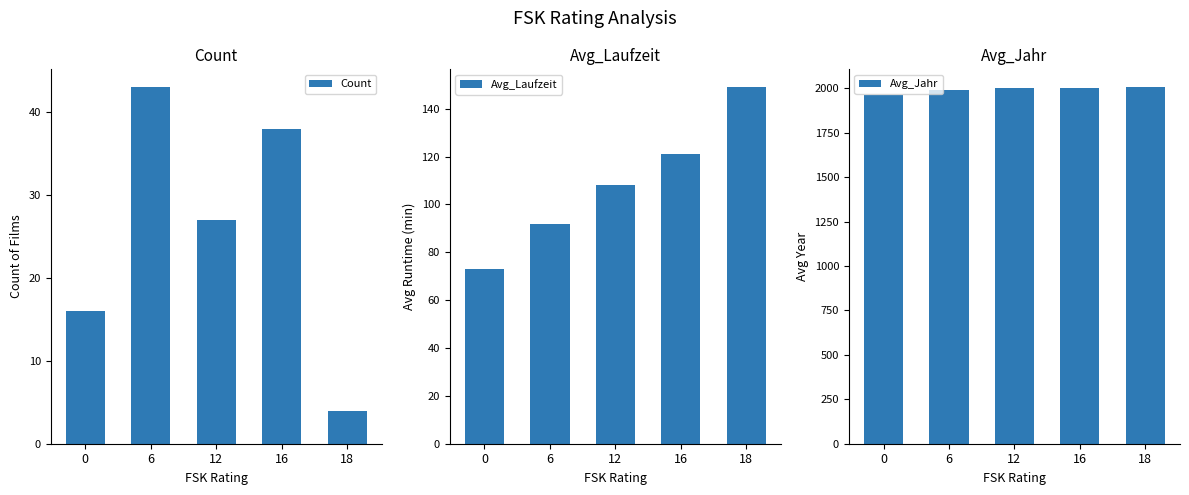

Read the Avg_Laufzeit value at 0, to the nearest 5.

75